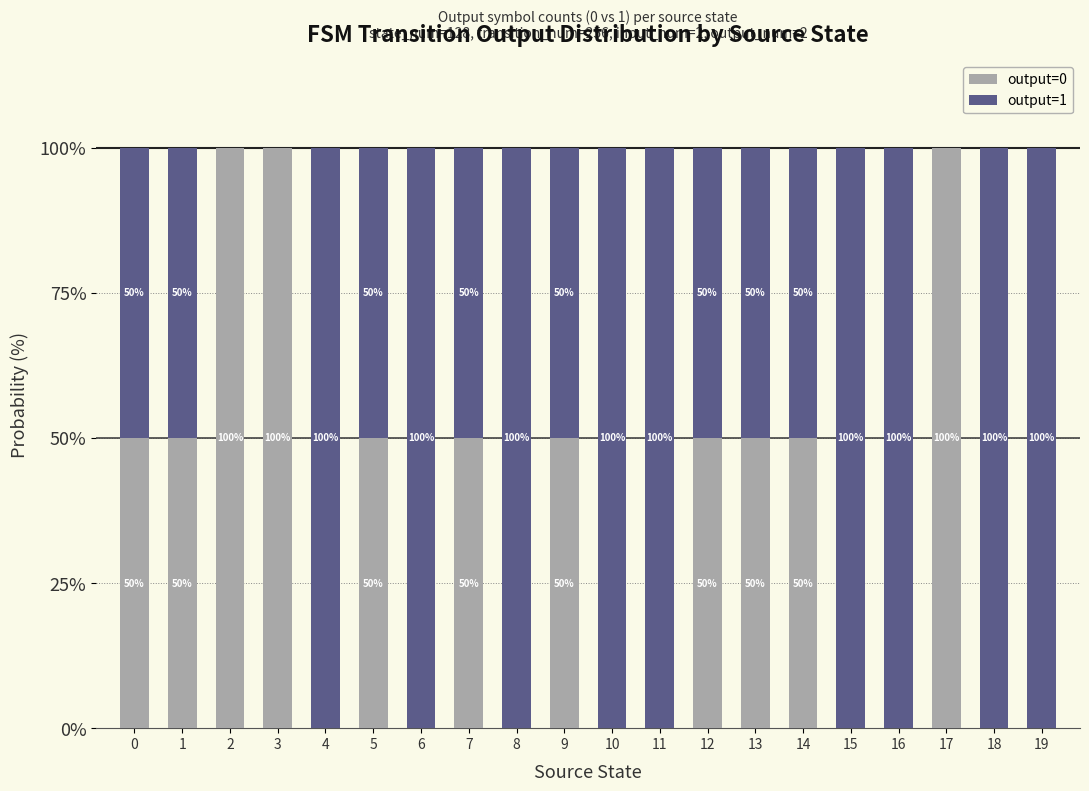

What value does the output=0 series have at 3, to the nearest 10?

100